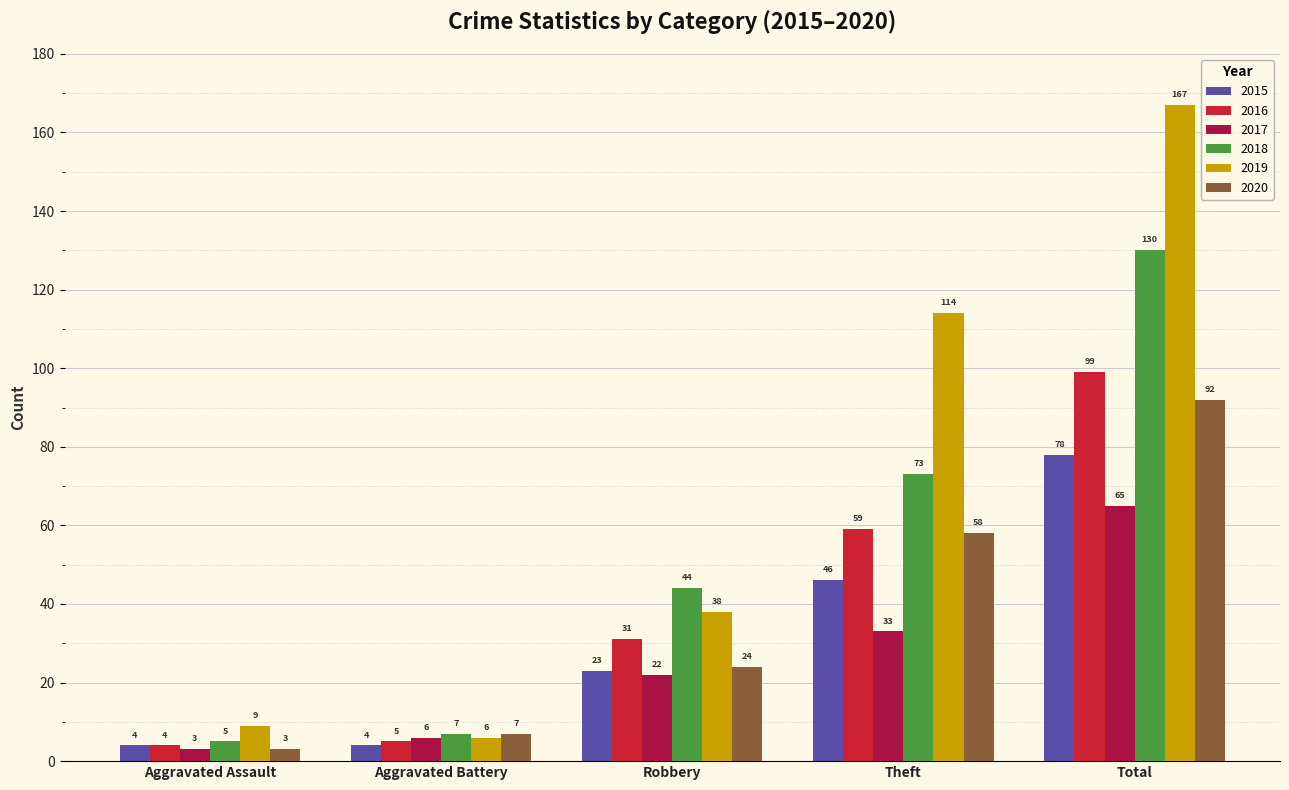

What is the label of the 2nd bar from the right?

Theft